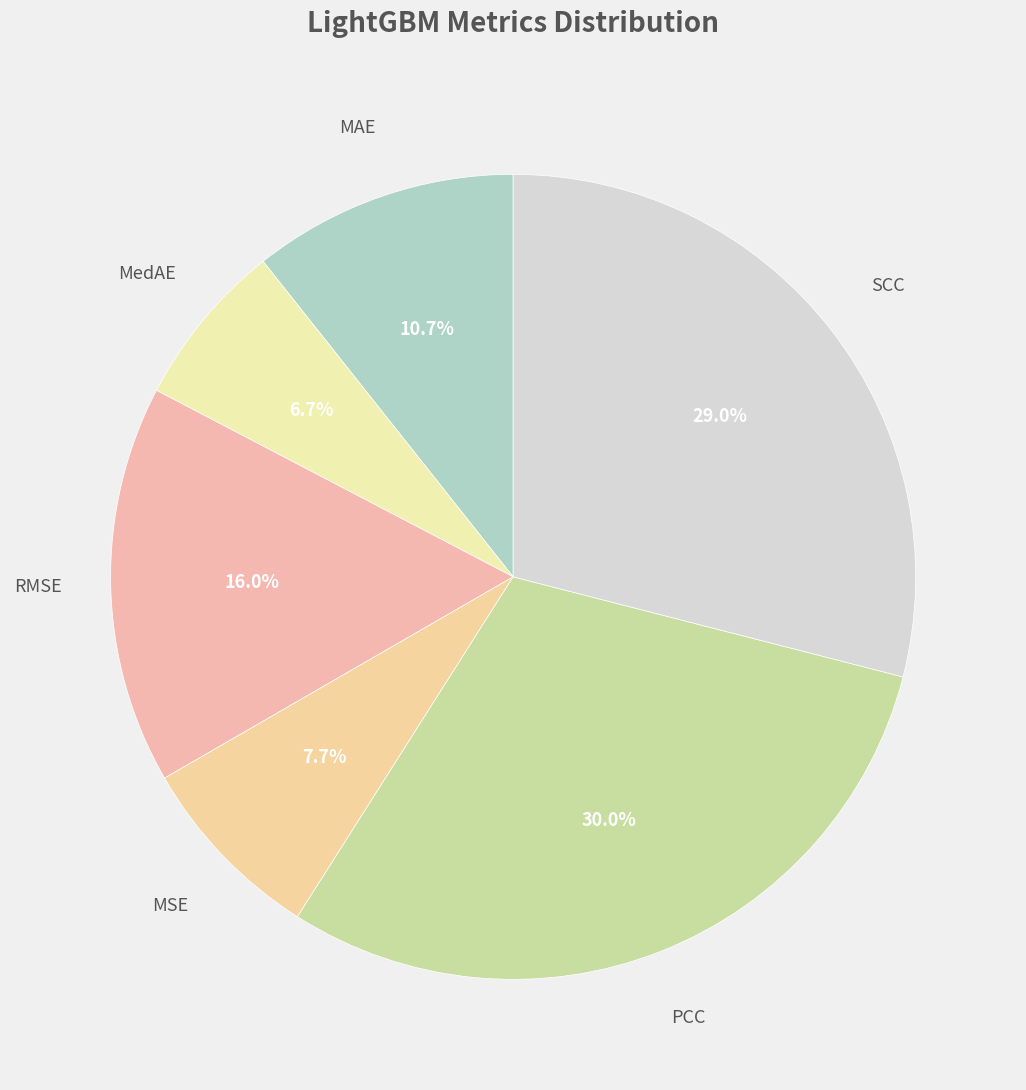

How many slices are in this pie chart?

6